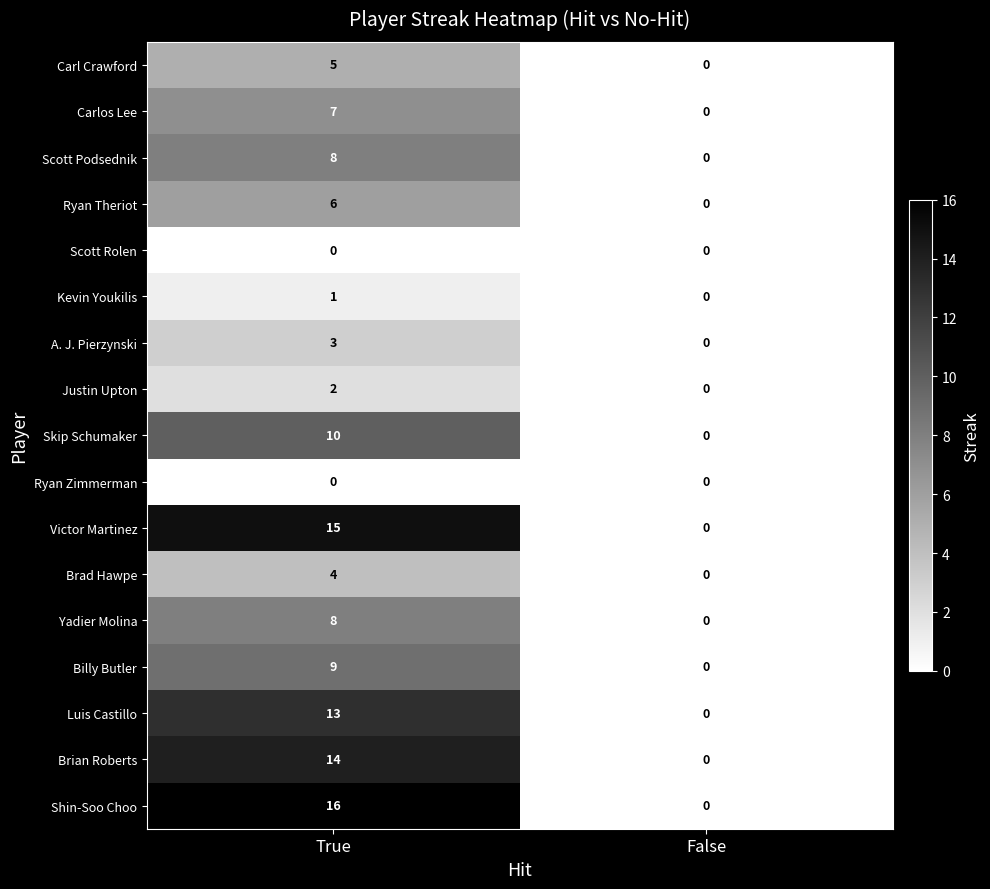

Which category has the highest value in the A. J. Pierzynski series?

True